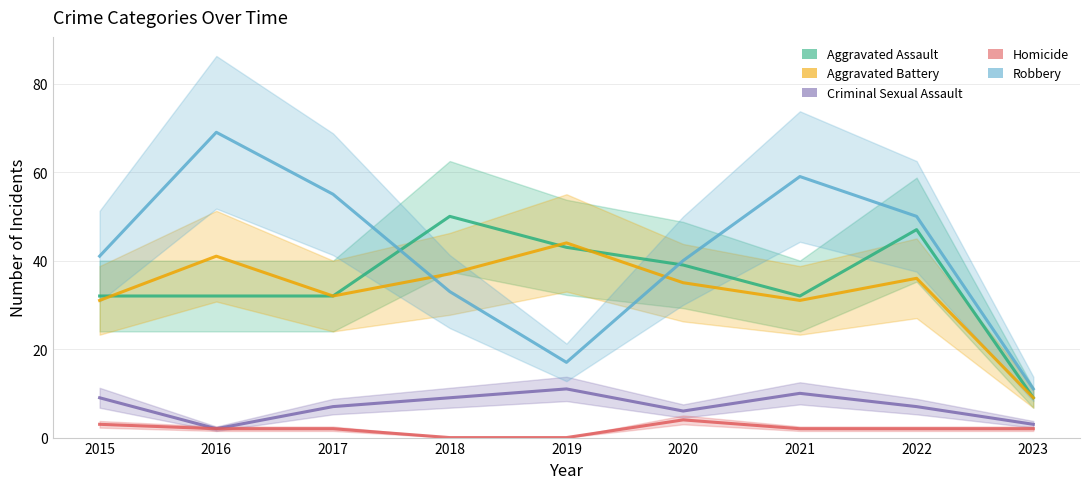

Between 2017 and 2021, which is larger?

2017